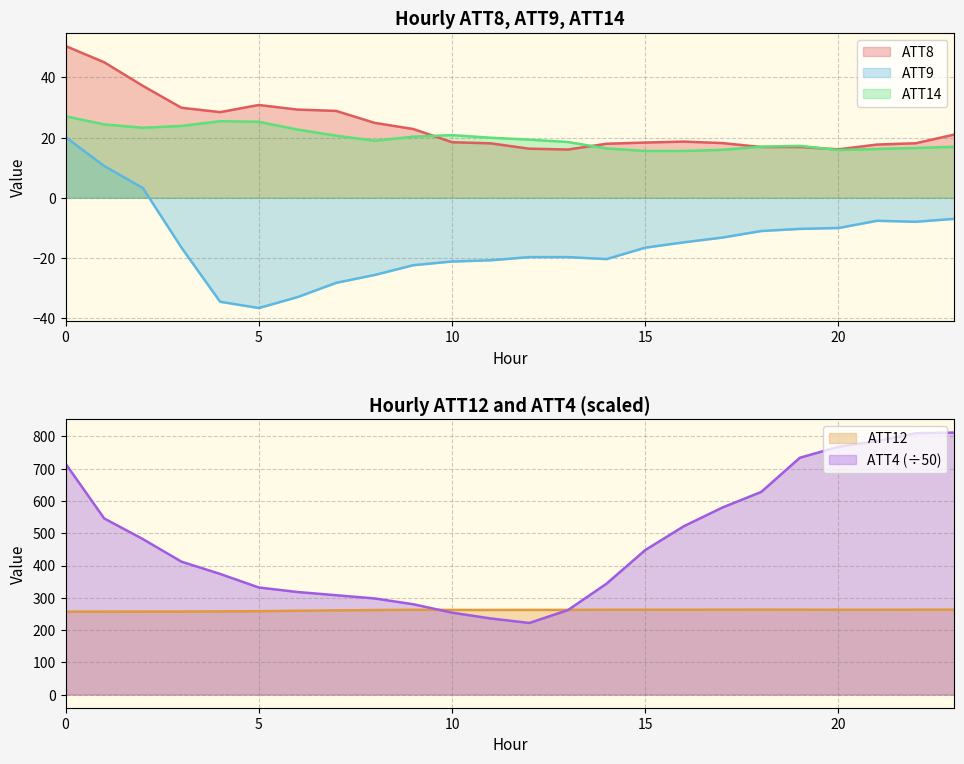

Is the value of ATT12 at 20 greater than the value of ATT14 at 20?

Yes